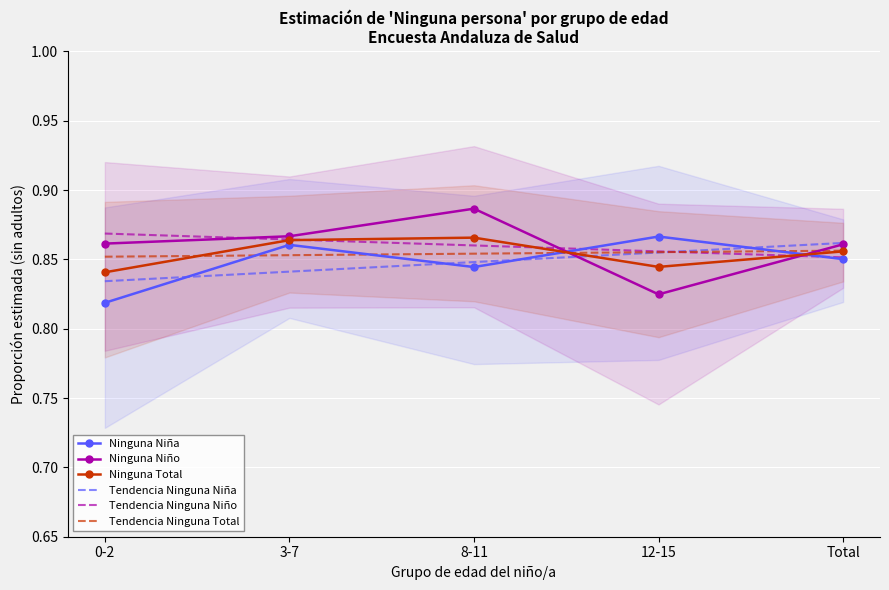

Is it true that Ninguna Niño equals 0.4 at Total?

False